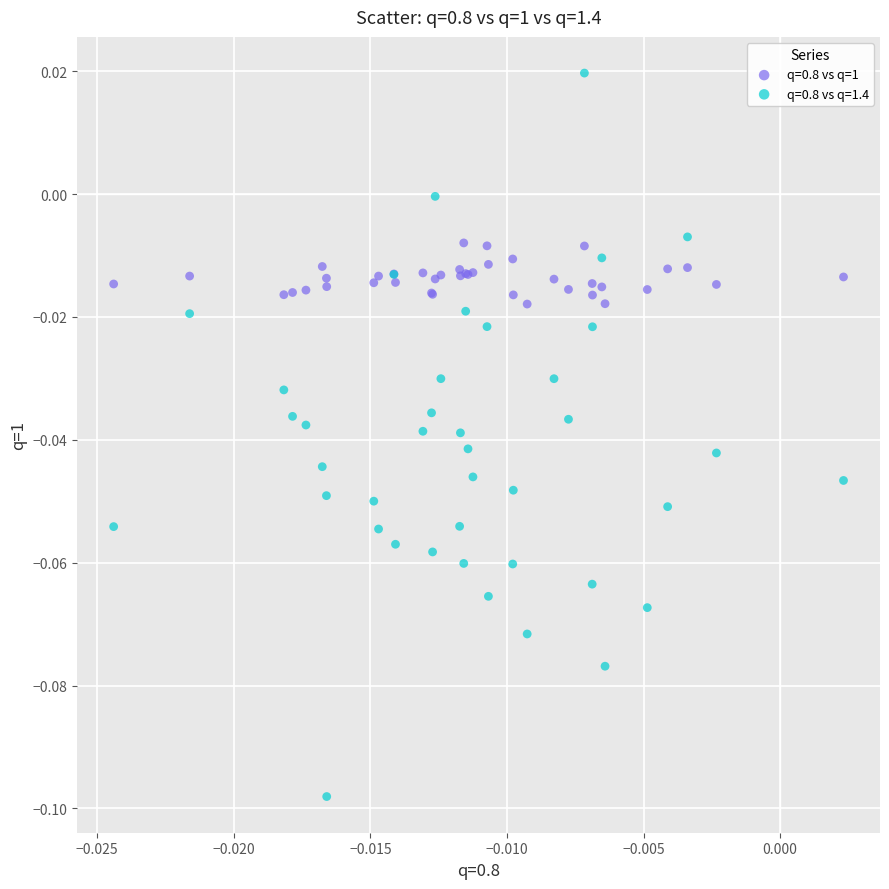

Which series contains the lowest Y value?

q=0.8 vs q=1.4